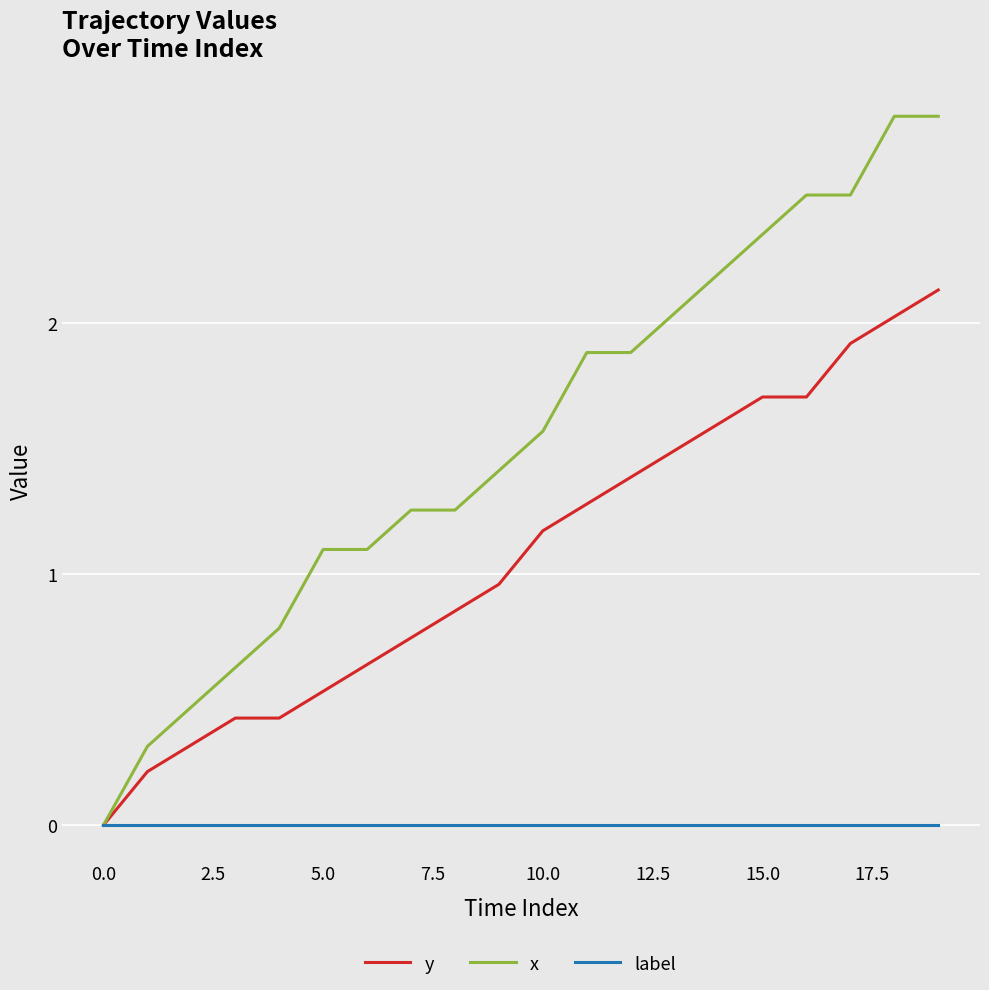

How many values in x are above zero?

19